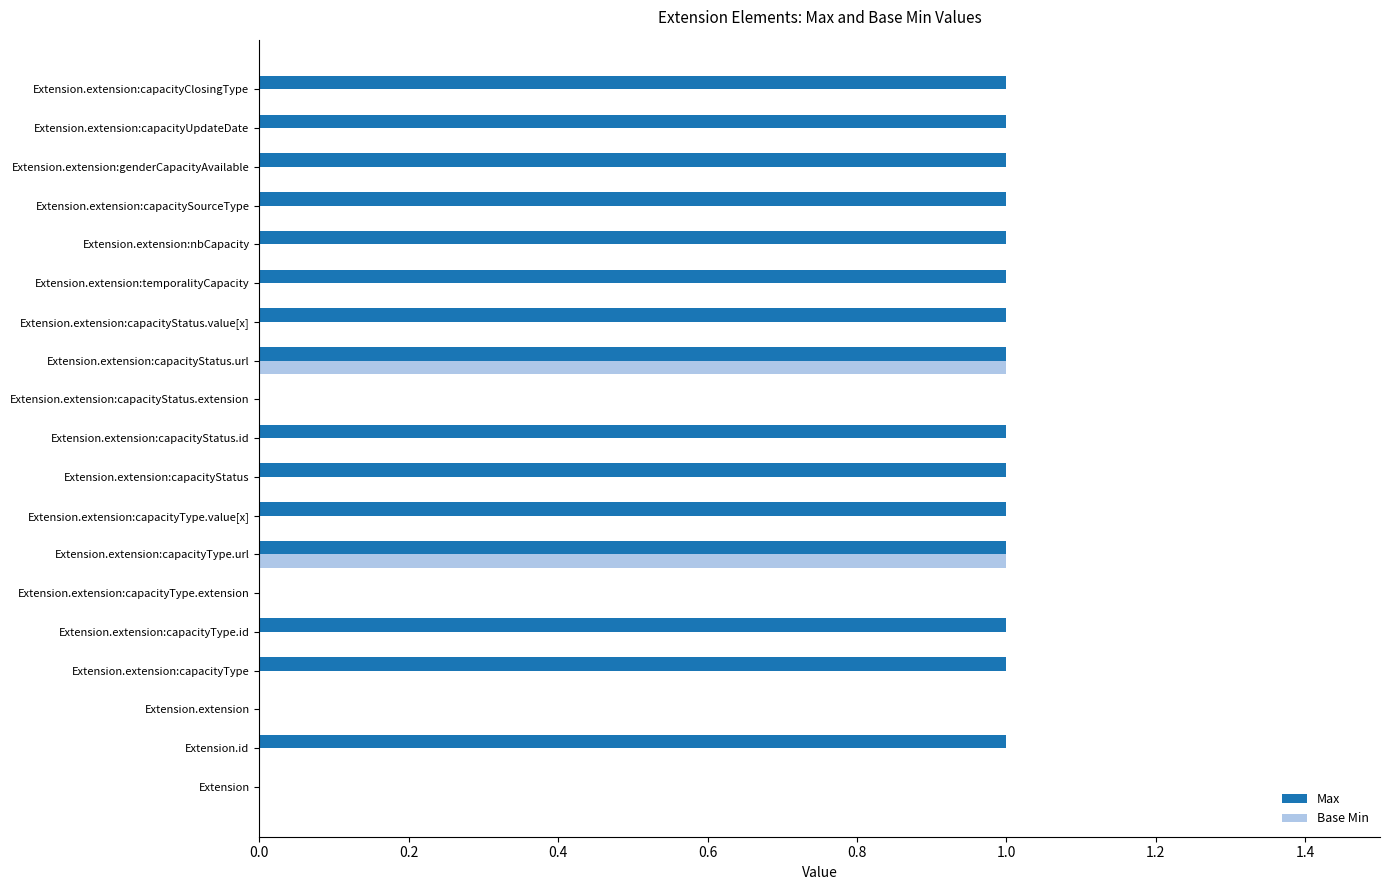

What is the sum of all Max values?

15